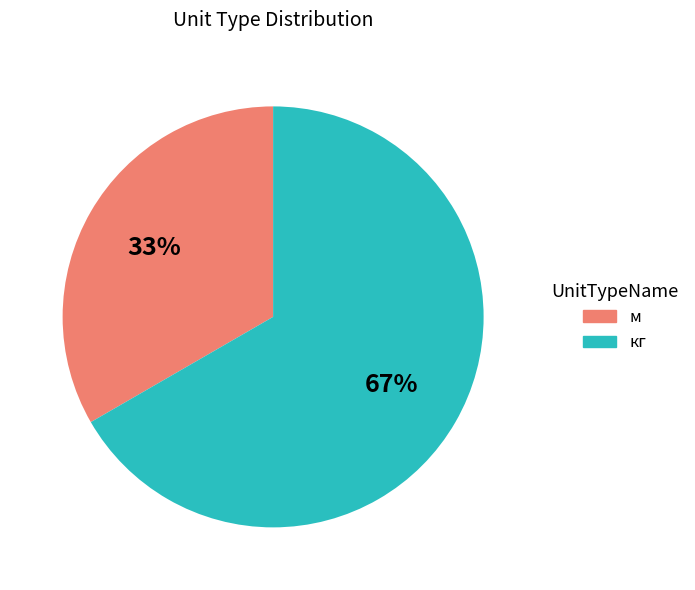

Is the sum of кг and м greater than half?

Yes